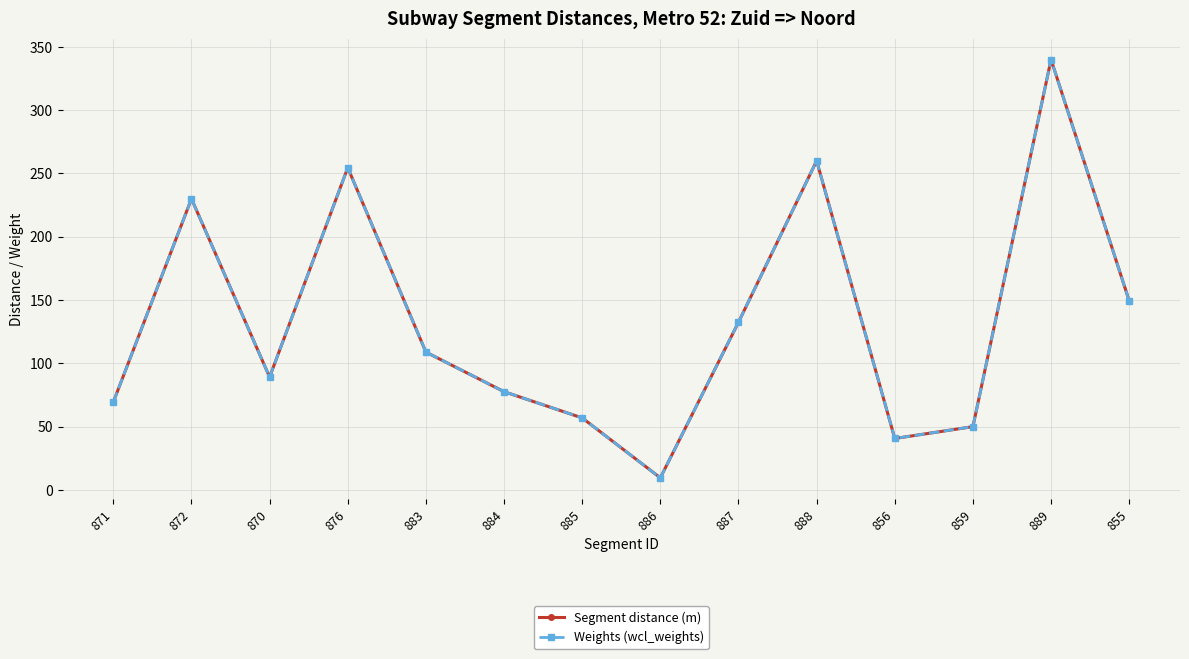

Between 870 and 859, which series saw the biggest shift?

Segment distance (m)